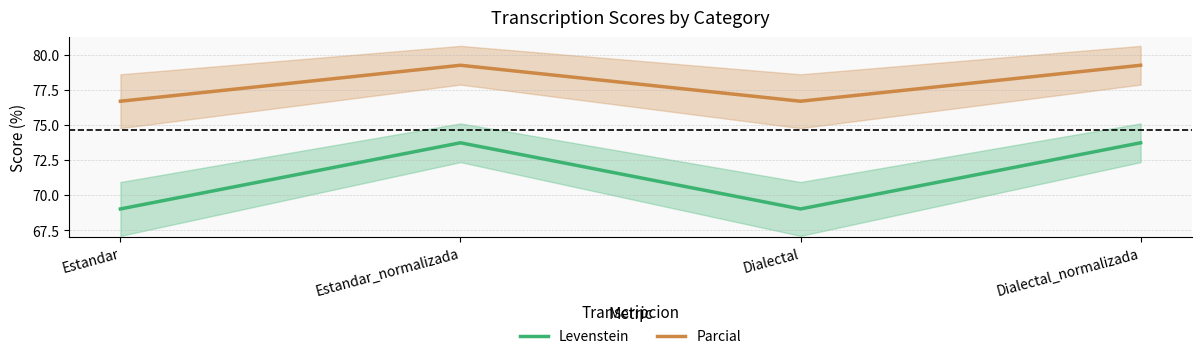

What is the label of the 4th point from the right?

Estandar